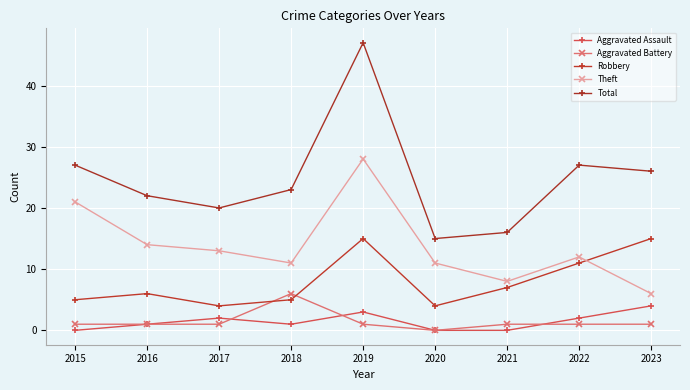

List the series in order of their peak value, lowest first.

Aggravated Assault, Aggravated Battery, Robbery, Theft, Total